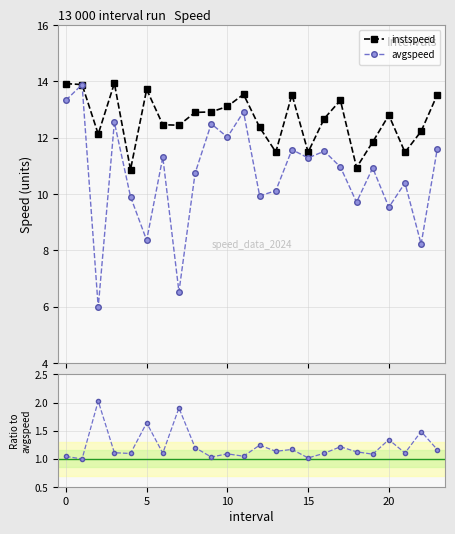

True or false: instspeed and inst/avg cross at least once.

False